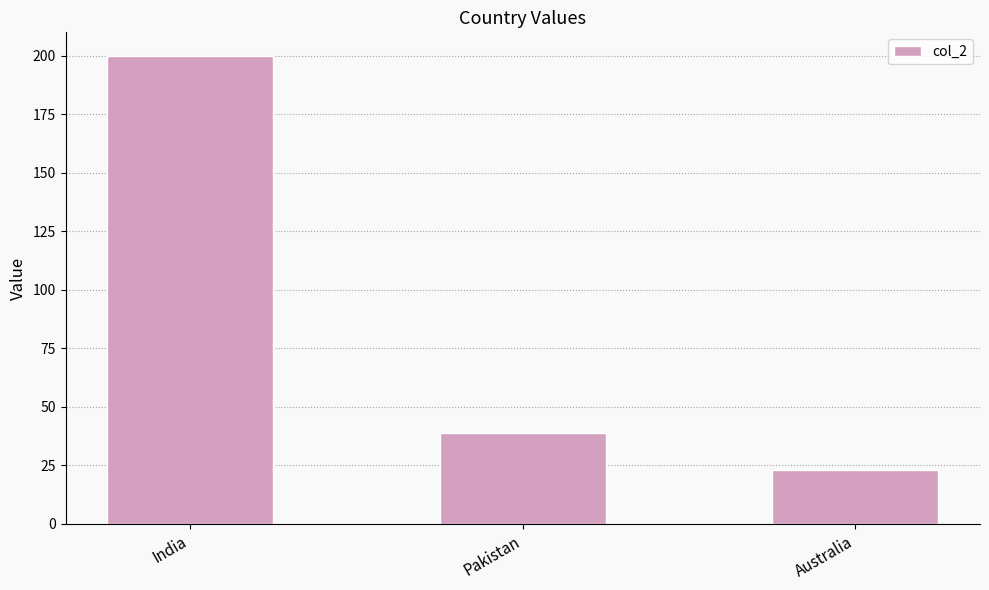

Reading left to right, what are all the values shown in this chart?

India=200	Pakistan=39	Australia=23